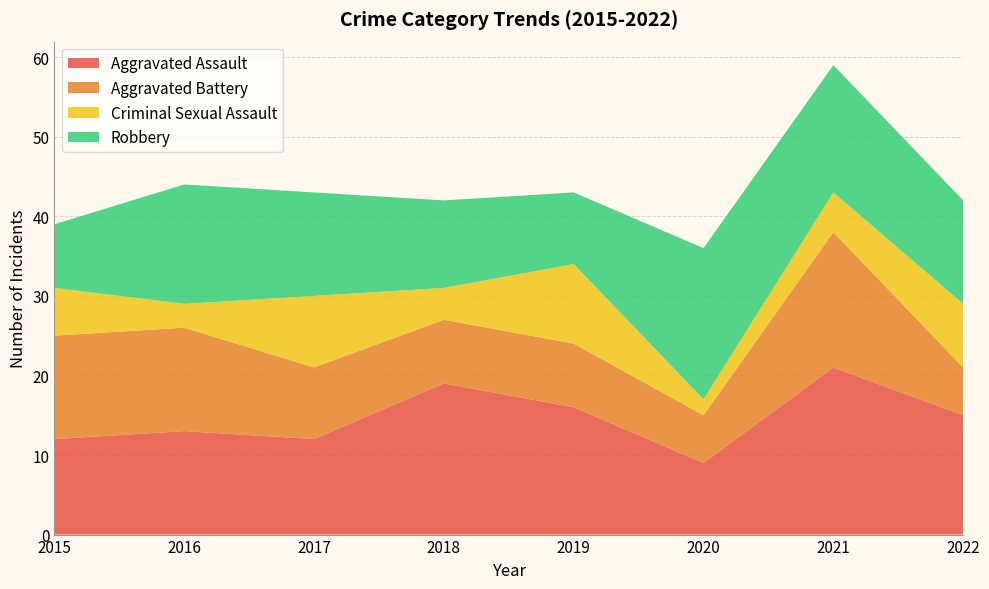

Reading left to right, extract all data points from this chart.

Aggravated Assault: 2015=12	2016=13	2017=12	2018=19	2019=16	2020=9	2021=21	2022=15
Aggravated Battery: 2015=13	2016=13	2017=9	2018=8	2019=8	2020=6	2021=17	2022=6
Criminal Sexual Assault: 2015=6	2016=3	2017=9	2018=4	2019=10	2020=2	2021=5	2022=8
Robbery: 2015=8	2016=15	2017=13	2018=11	2019=9	2020=19	2021=16	2022=13